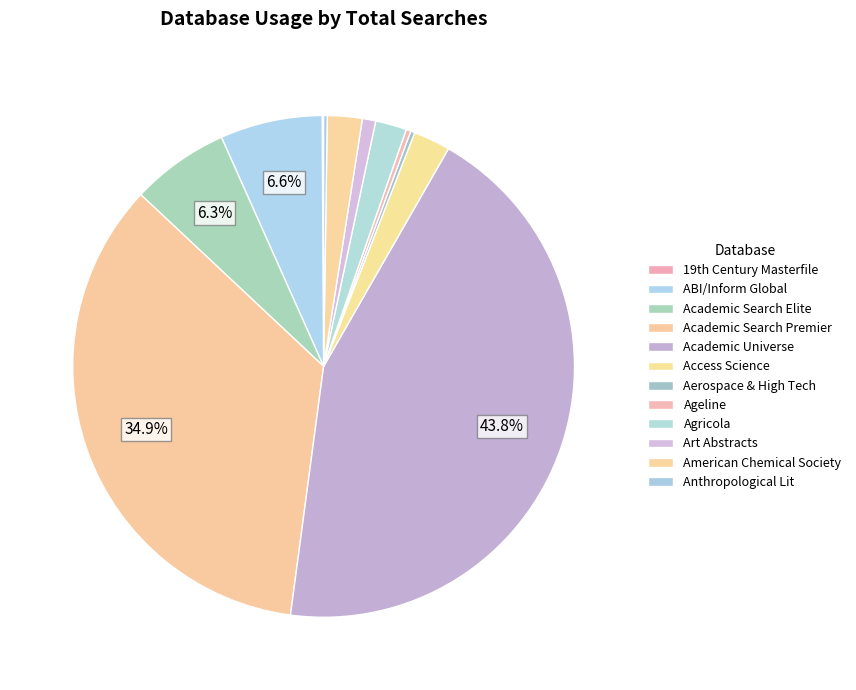

What is the change in value from Access Science to Aerospace & High Tech?

-21741